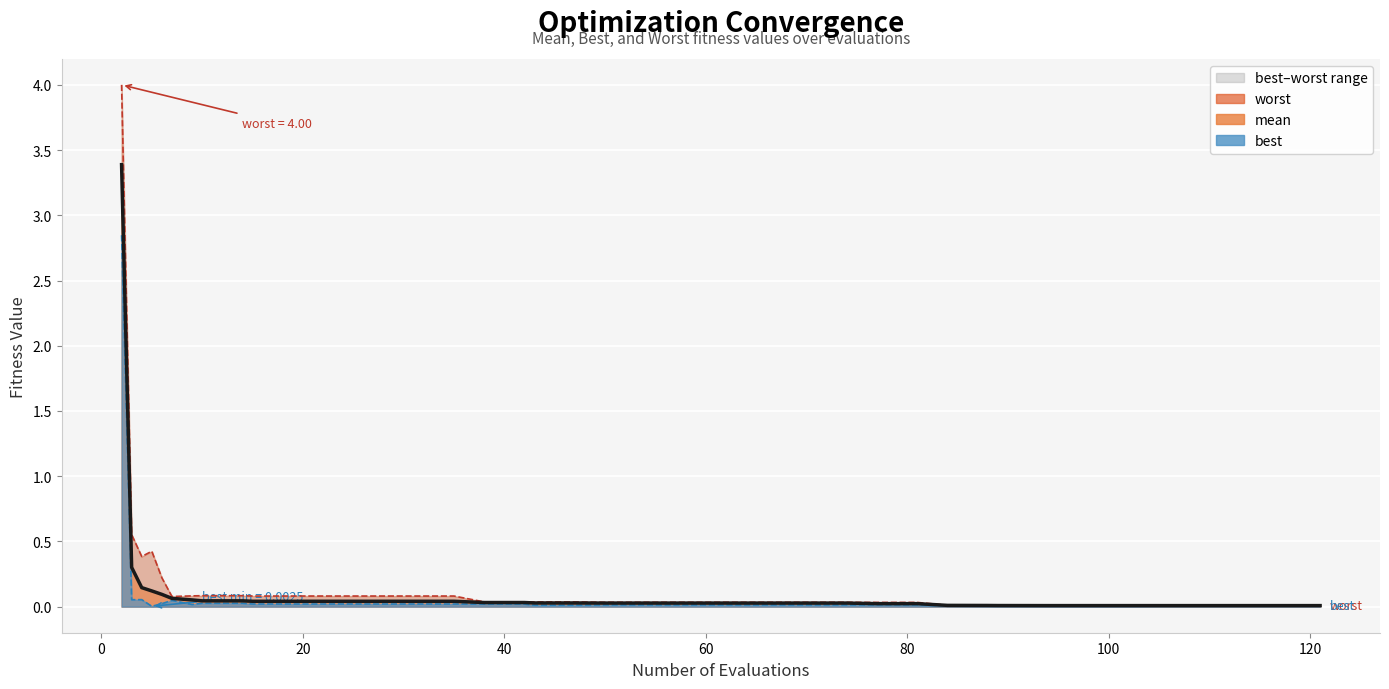

Rank the series by their average value, from highest to lowest.

worst, mean, best